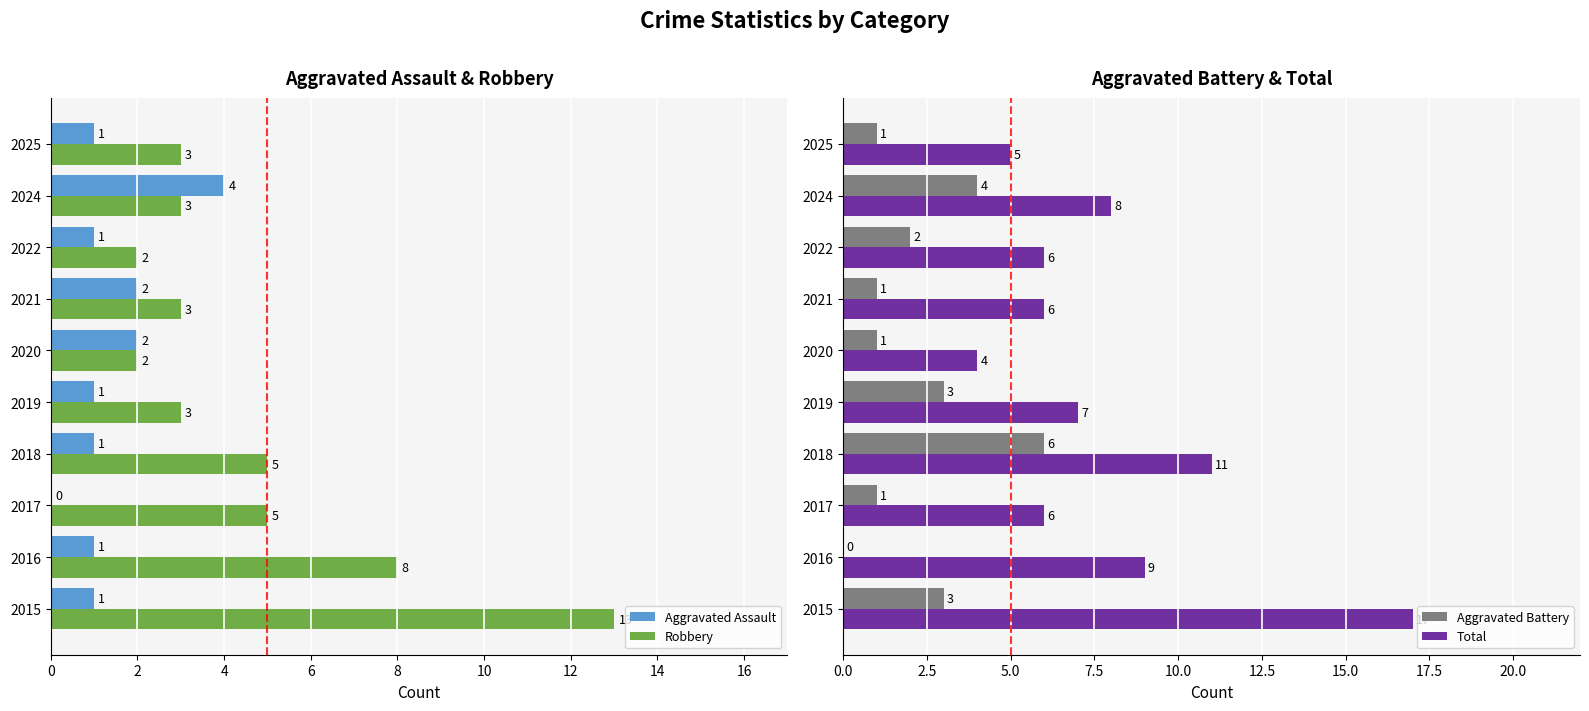

What are all the series names shown in the legend?

Aggravated Assault, Robbery, Aggravated Battery, Total